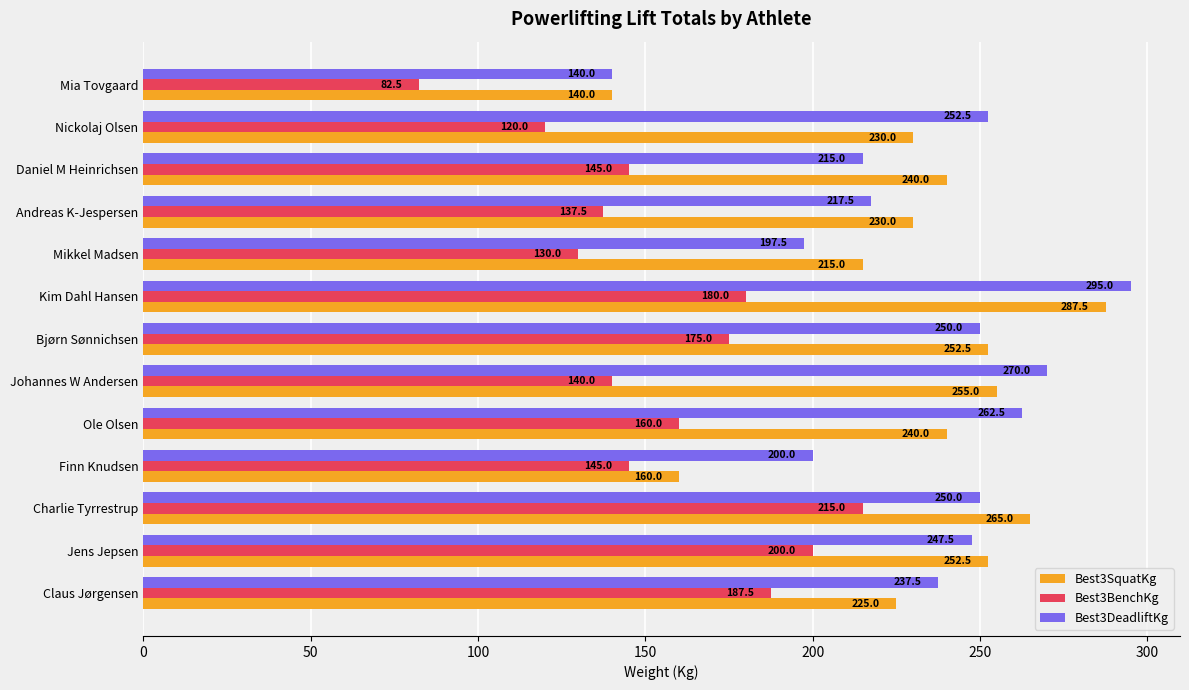

Which series has the largest total across all categories?

Best3DeadliftKg